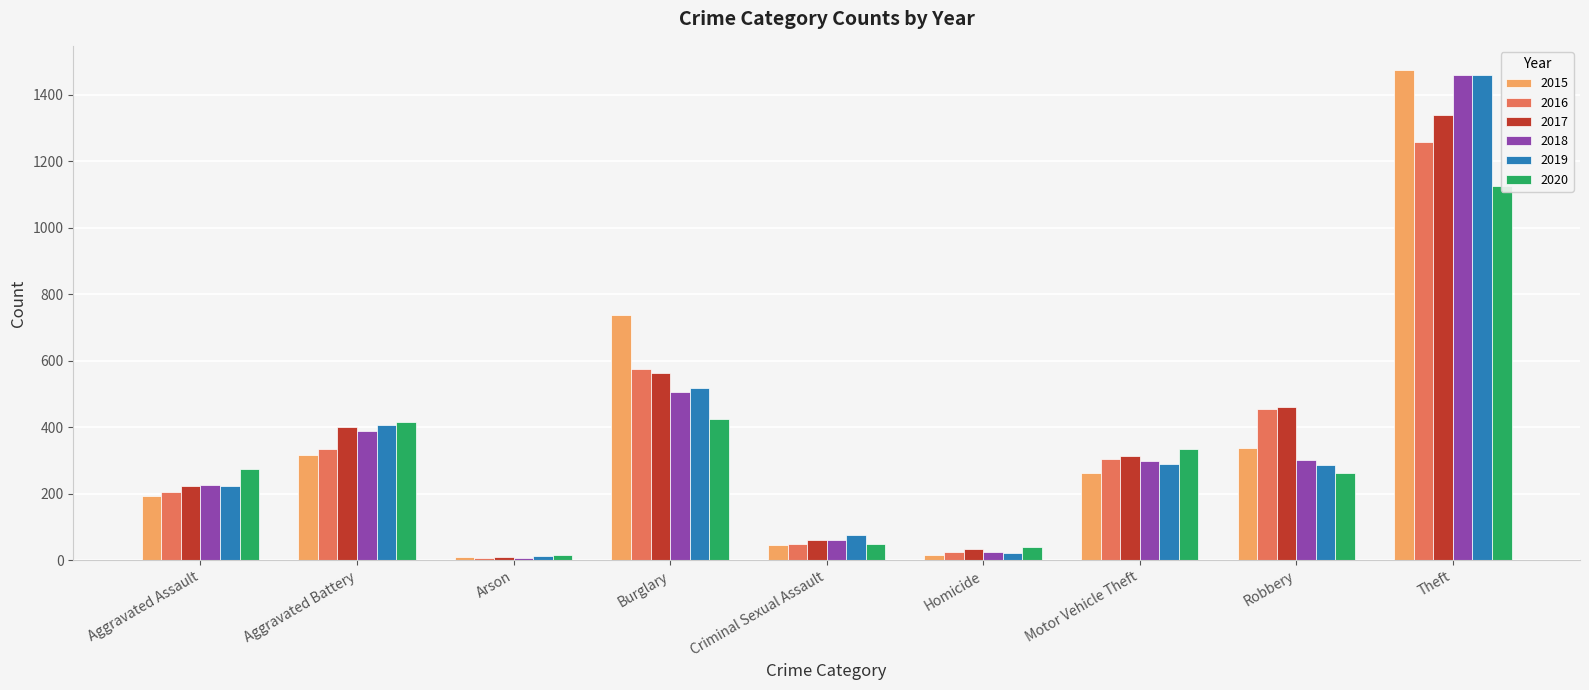

Where is 2017 nearest to the value 674?

Burglary